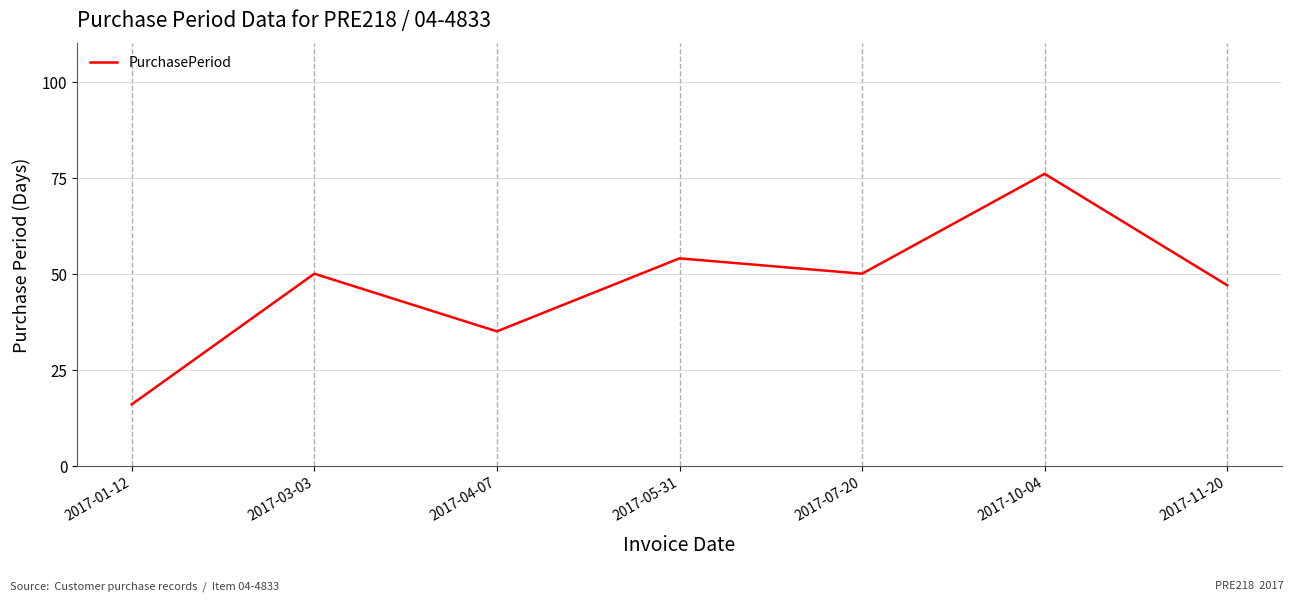

What is the difference between the values at 2017-03-03 and 2017-04-07?

15